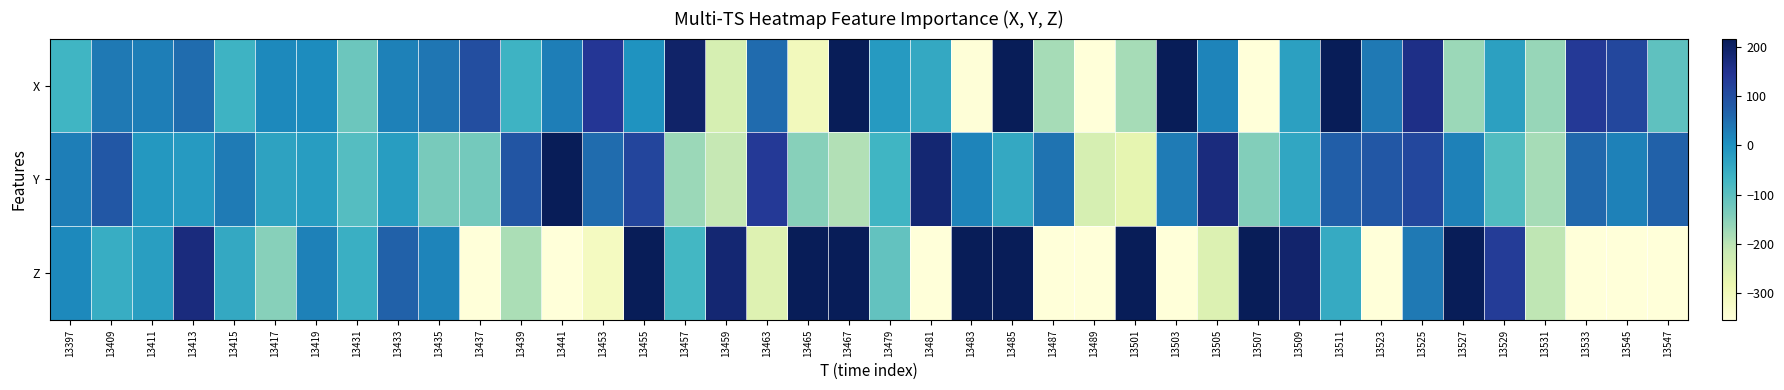

Reading left to right, list all the values displayed in this chart.

X: 13397=-68	13409=36	13411=28	13413=52	13415=-64	13417=12	13419=8	13431=-120	13433=24	13435=40	13437=100	13439=-64	13441=28	13453=140	13455=-4	13457=196	13459=-240	13463=56	13465=-304	13467=300	13479=-16	13481=-44	13483=-352	13485=468	13487=-180	13489=-520	13501=-180	13503=248	13505=20	13507=-400	13509=-28	13511=216	13523=36	13525=160	13527=-168	13529=-28	13531=-164	13533=136	13545=112	13547=-104
Y: 13397=28	13409=84	13411=-12	13413=-16	13415=32	13417=-32	13419=-20	13431=-92	13433=-20	13435=-132	13437=-128	13439=88	13441=232	13453=52	13455=116	13457=-168	13459=-212	13463=136	13465=-148	13467=-192	13479=-68	13481=184	13483=20	13485=-44	13487=44	13489=-240	13501=-272	13503=32	13505=172	13507=-144	13509=-40	13511=72	13523=84	13525=112	13527=24	13529=-88	13531=-180	13533=60	13545=24	13547=68
Z: 13397=12	13409=-52	13411=-24	13413=172	13415=-44	13417=-148	13419=24	13431=-56	13433=68	13435=20	13437=-668	13439=-184	13441=-392	13453=-312	13455=280	13457=-72	13459=184	13463=-256	13465=344	13467=508	13479=-108	13481=-4044	13483=3340	13485=720	13487=-532	13489=-632	13501=1156	13503=-900	13505=-252	13507=496	13509=192	13511=-48	13523=-460	13525=36	13527=396	13529=132	13531=-204	13533=-508	13545=-636	13547=-468